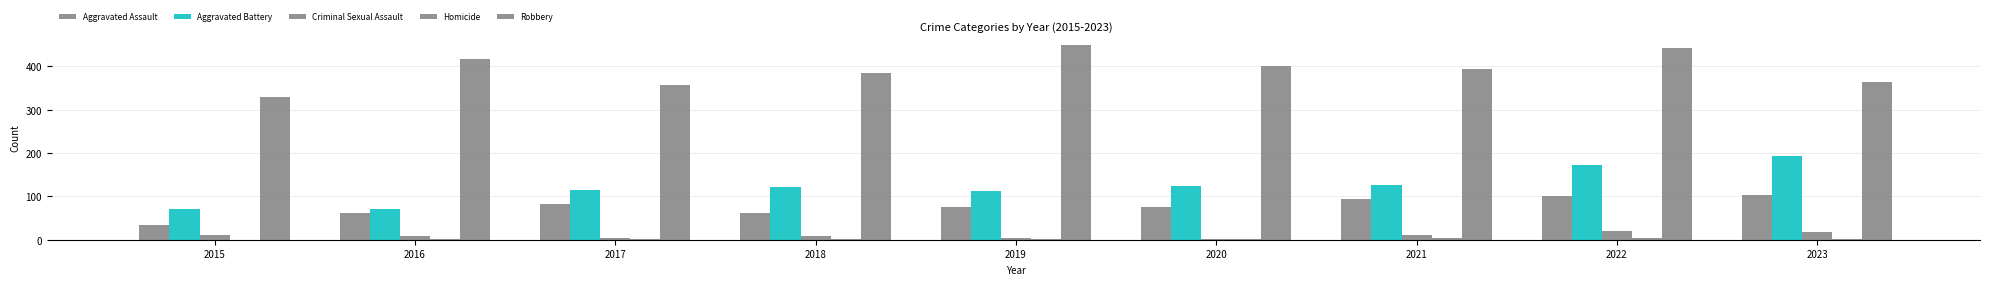

What is the sum of all Robbery values?

3541